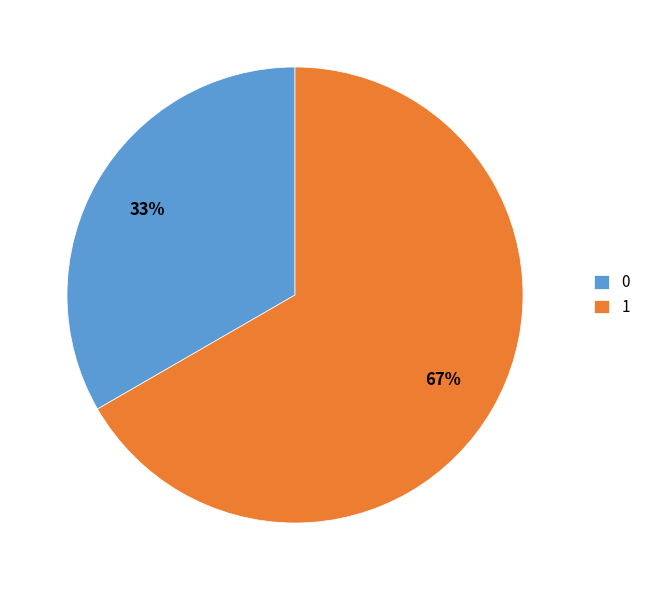

Is it true that 0 is 33% of the pie?

True